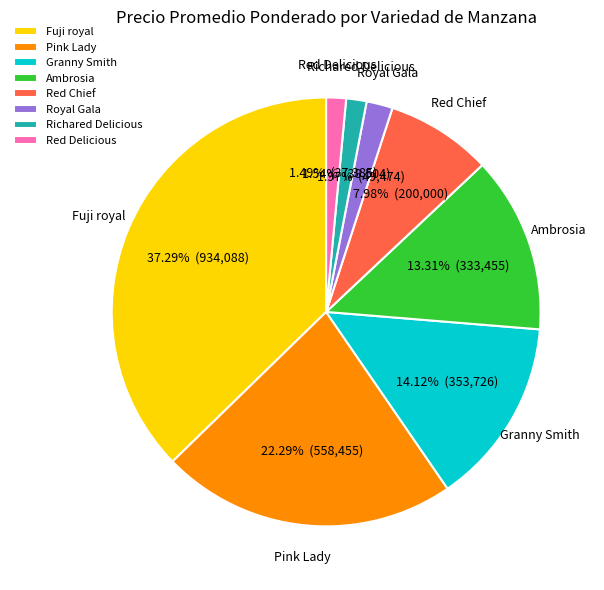

Does Fuji royal represent more than half of the total?

No